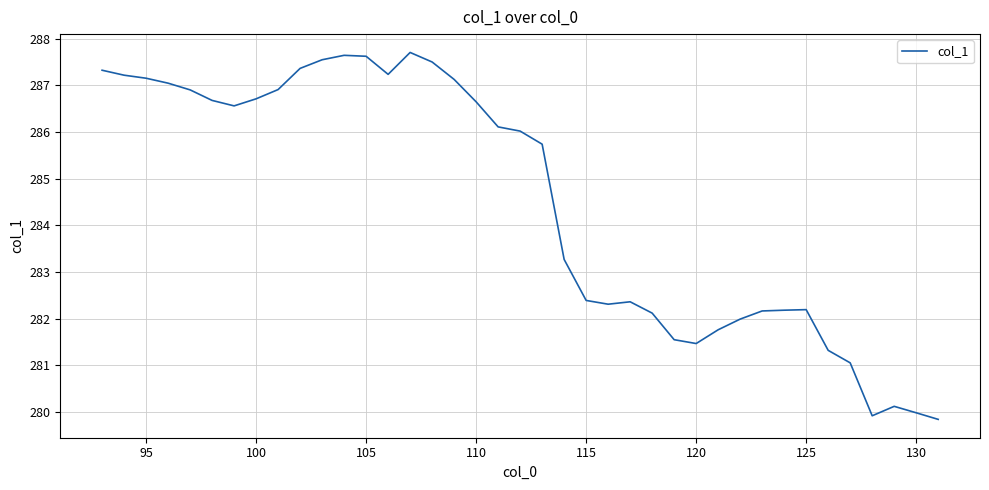

What is the smallest value displayed?

279.8